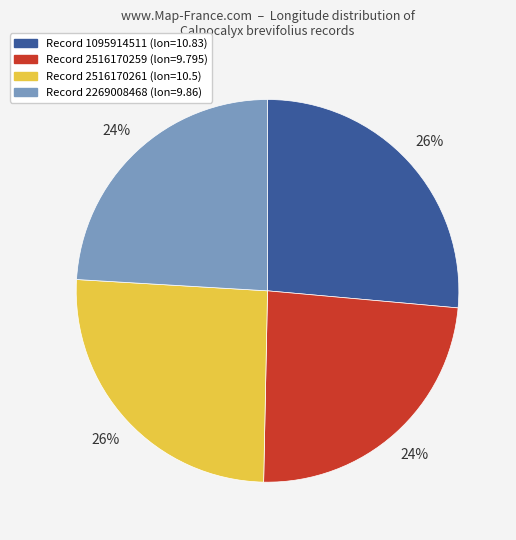

Does any single category account for the majority?

No